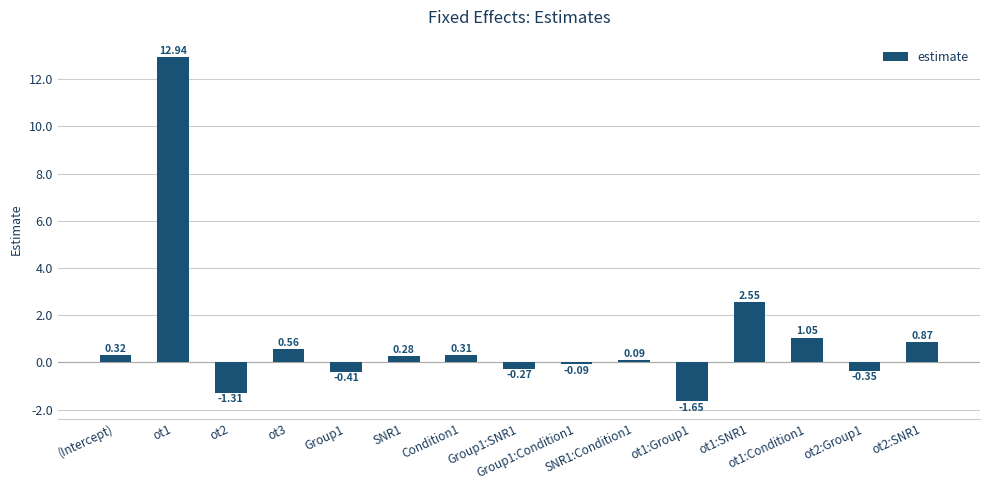

What is the sum of all values?

14.9